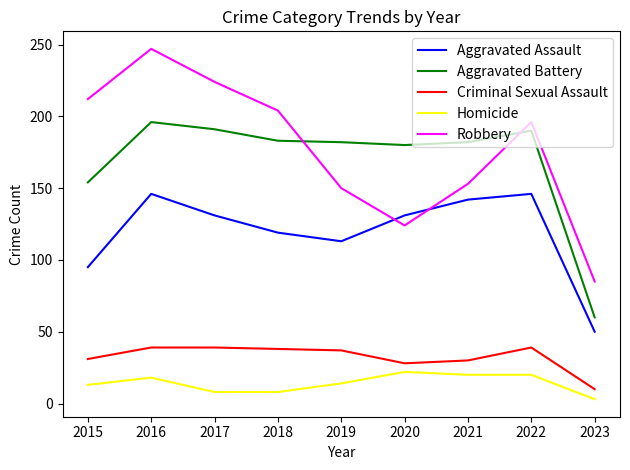

Is this an area chart (filled region under the line)?

No